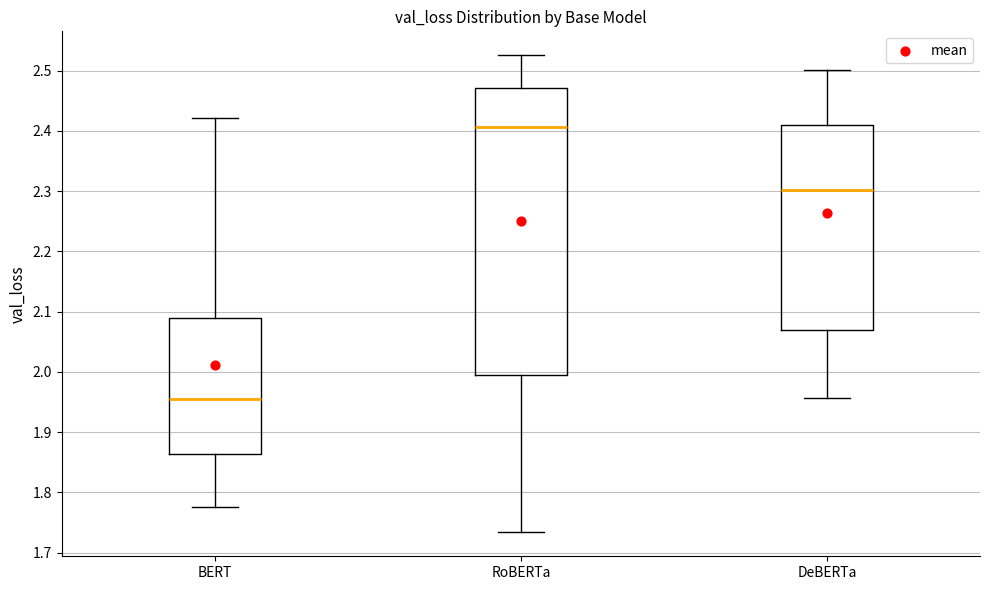

Which box's median line is the lowest?

BERT